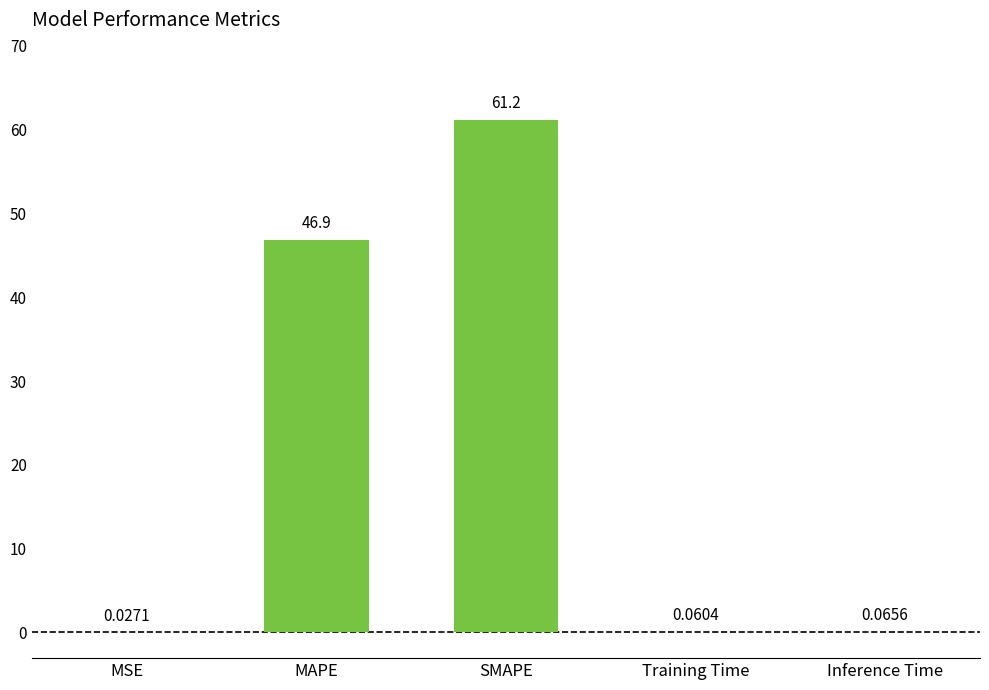

Does the chart contain stacked bars?

No